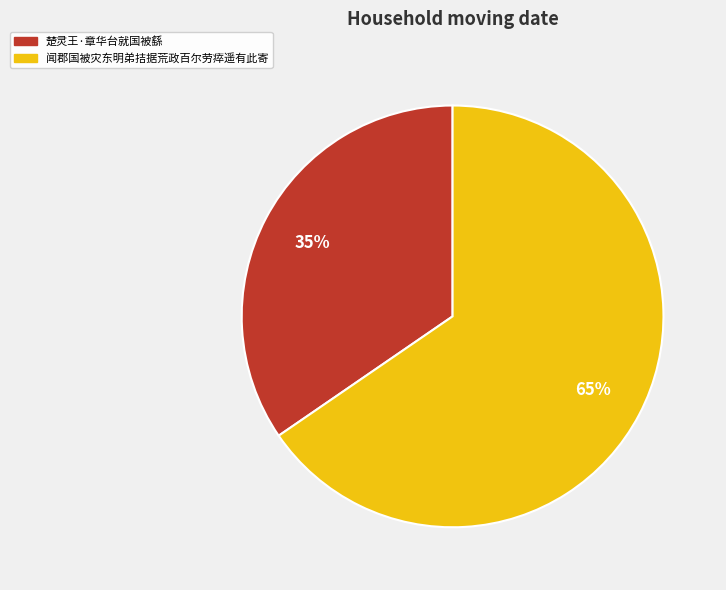

Combined, do 闻郡国被灾东明弟拮据荒政百尔劳瘁遥有此寄 and 楚灵王·章华台就国被繇 account for over 50%?

Yes